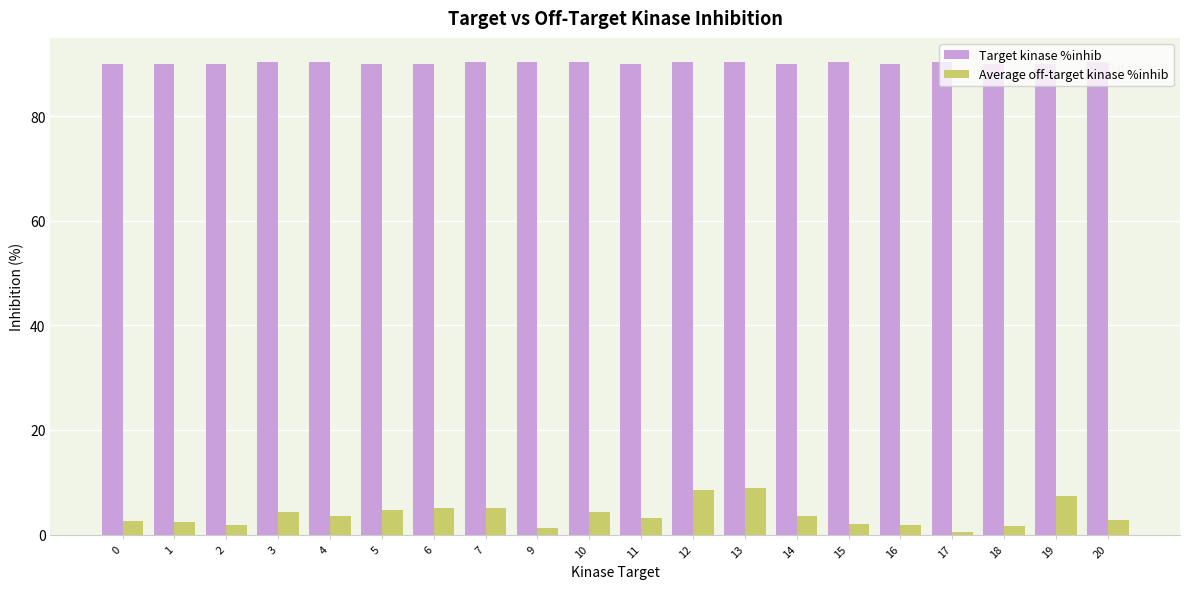

Which series has the largest range (max minus min)?

Average off-target kinase %inhib